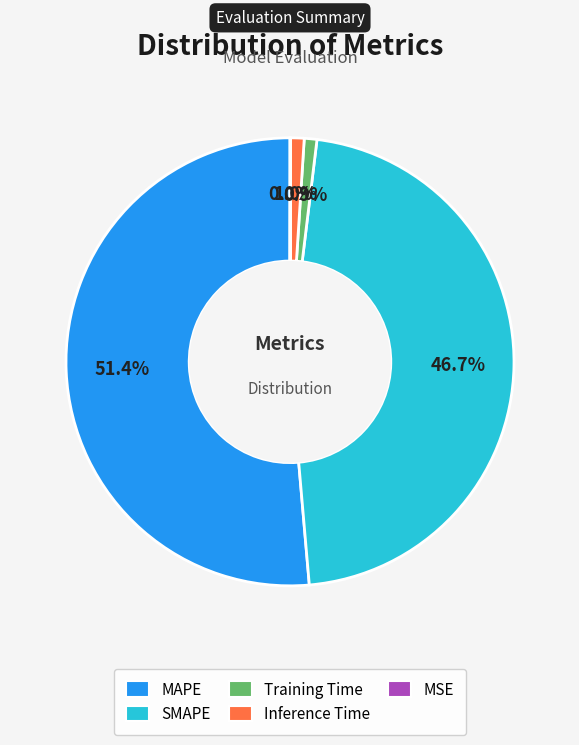

Is there a majority slice in this chart?

Yes